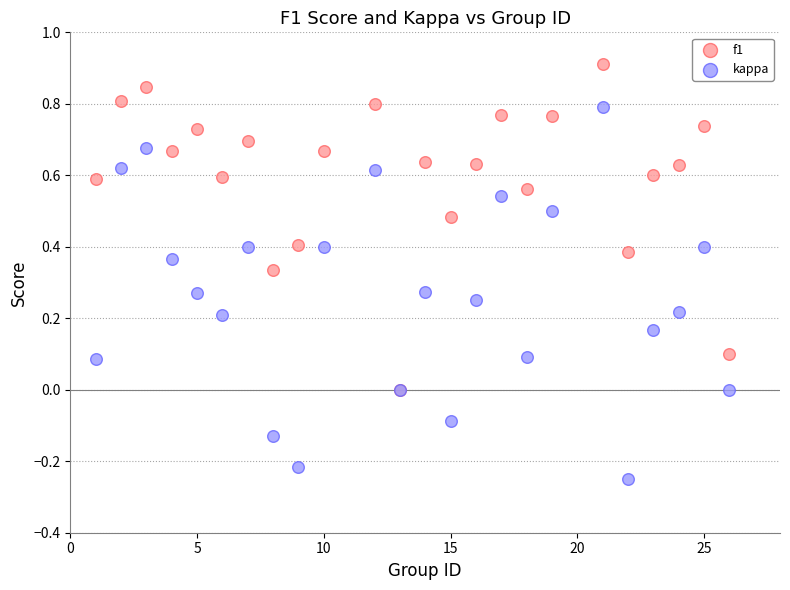

What are all the series names shown in the legend?

f1, kappa